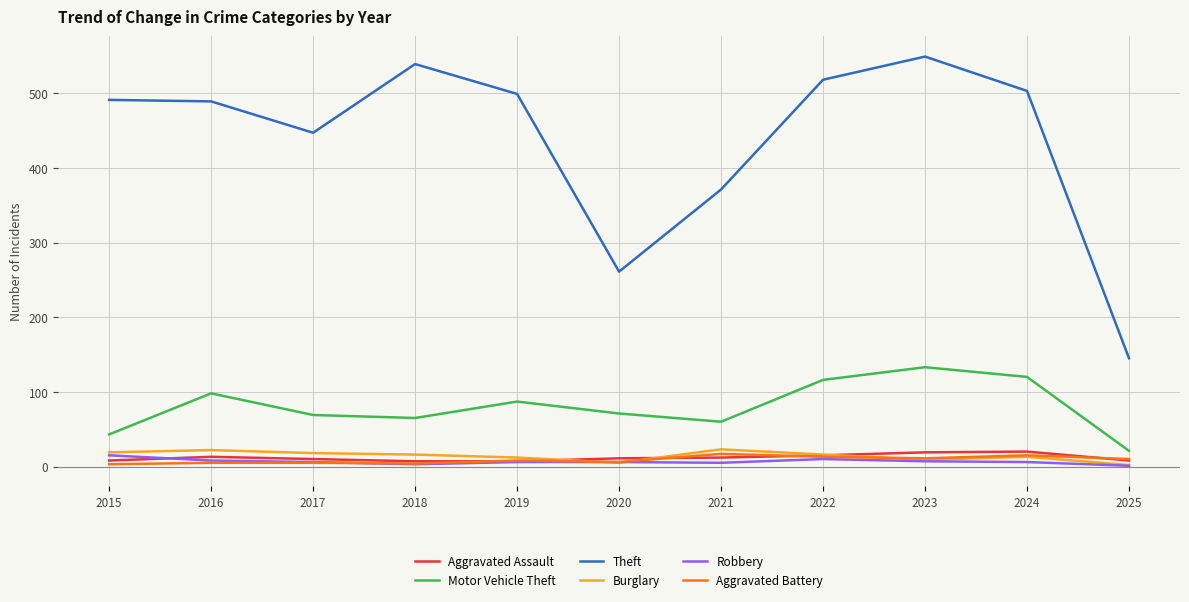

What is the spread (max minus min) of values at 2017?

442